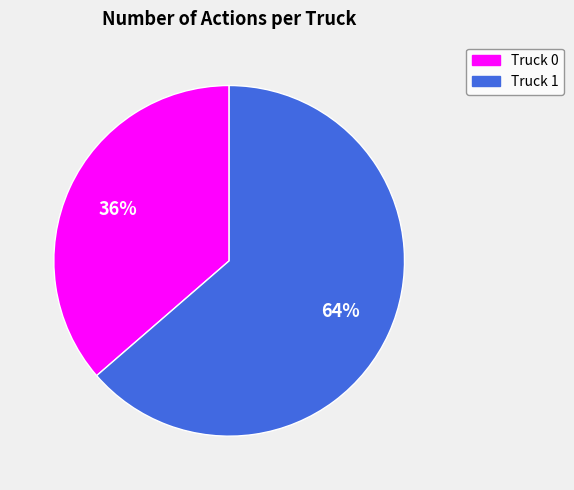

To the nearest percent, what is the combined percentage of Truck 1 and Truck 0?

100%